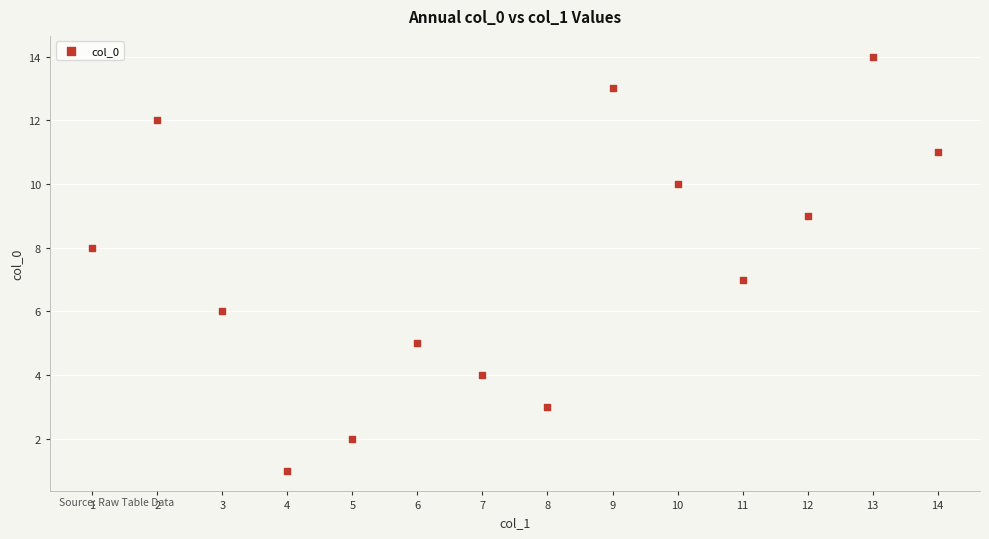

What is the range of Y values (max minus min)?

13